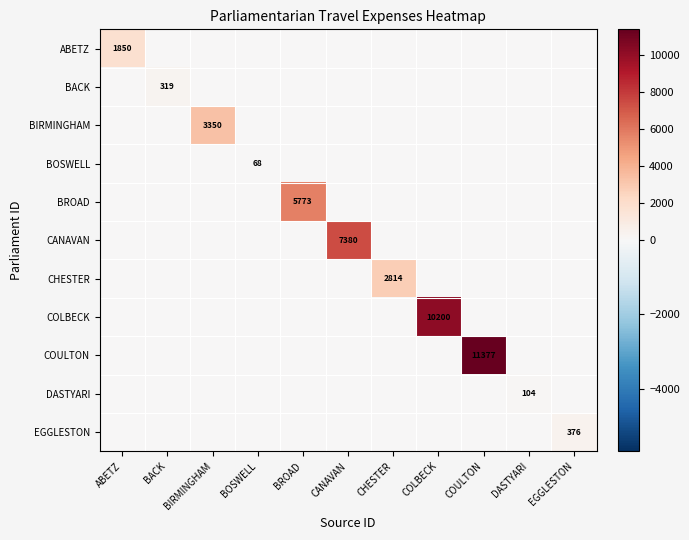

Is it true that COULTON equals 5020.1 at COULTON?

False